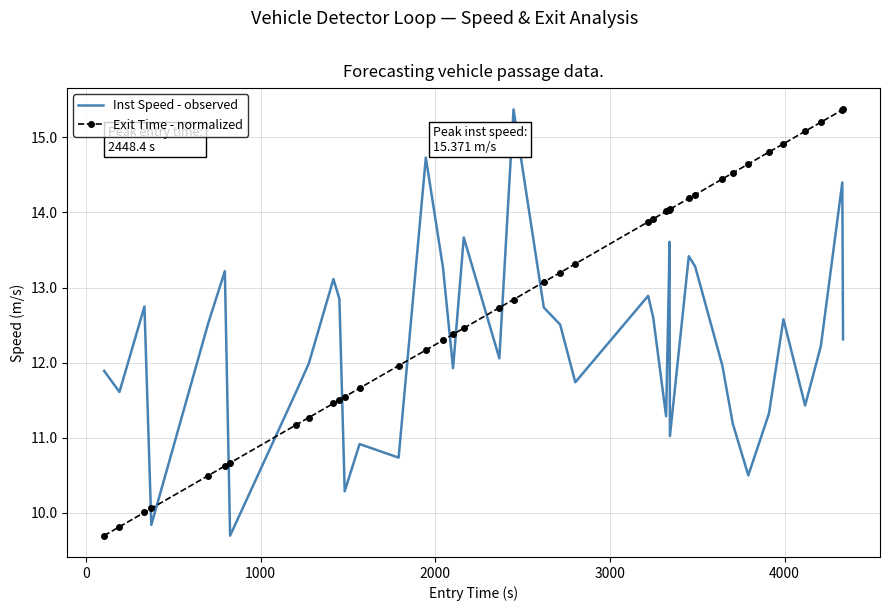

Reading right to left, extract all data points from this chart.

Inst Speed - observed: 12.3	14.4	12.2	11.4	12.6	11.3	10.5	11.2	12.0	13.3	13.4	11.0	13.6	13.1	11.3	12.6	12.9	11.7	12.5	12.7	15.4	12.1	13.7	11.9	13.3	14.7	10.7	10.9	10.3	12.9	13.1	12.0	11.6	9.7	13.2	12.5	9.8	12.7	11.6	11.9
Exit Time - normalized: 15.4	15.4	15.2	15.1	14.9	14.8	14.6	14.5	14.4	14.2	14.2	14.0	14.0	14.0	14.0	13.9	13.9	13.3	13.2	13.1	12.8	12.7	12.5	12.4	12.3	12.2	12.0	11.7	11.5	11.5	11.5	11.3	11.2	10.7	10.6	10.5	10.1	10.0	9.8	9.7